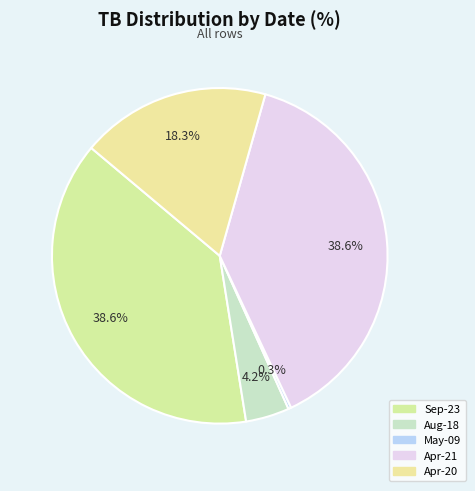

To the nearest percent, what is the average slice percentage?

20%